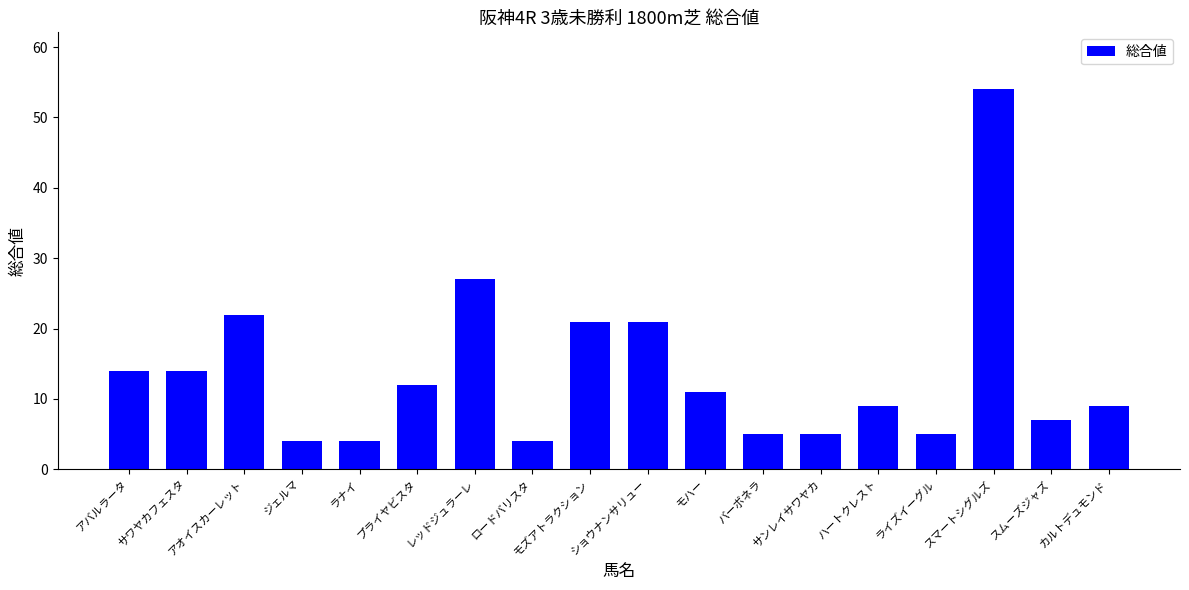

Where is the data nearest to the value 29?

レッドジュラーレ